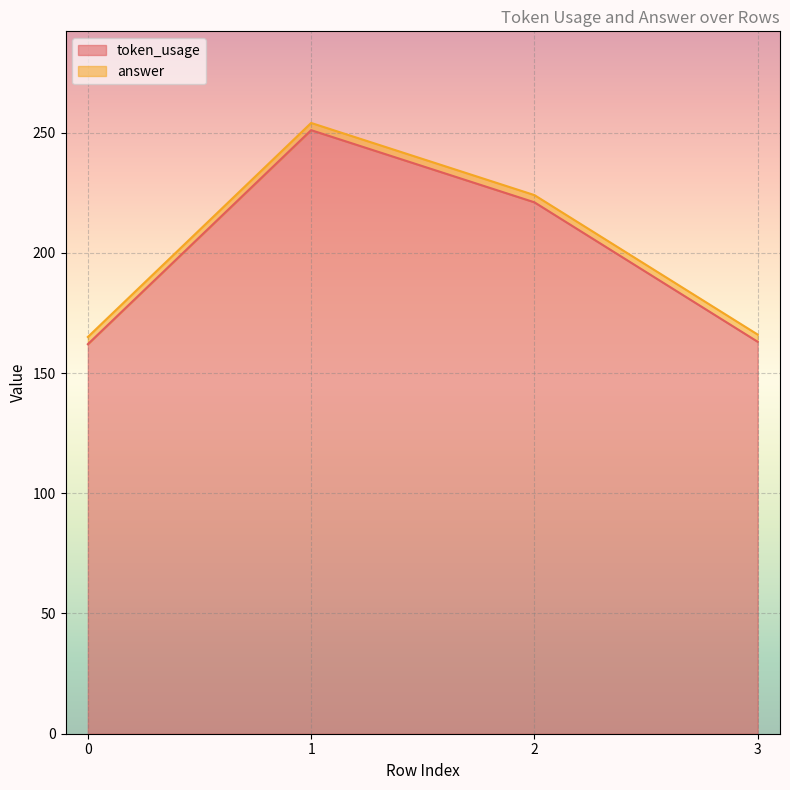

What is the sum of the values at 1 and 2?

472